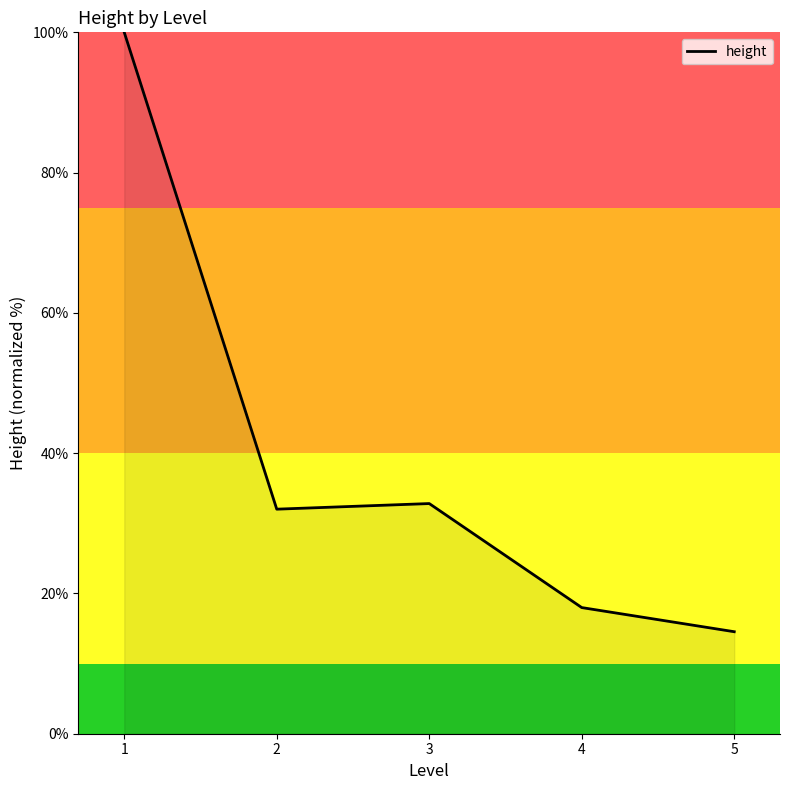

Where is the first local maximum?

3